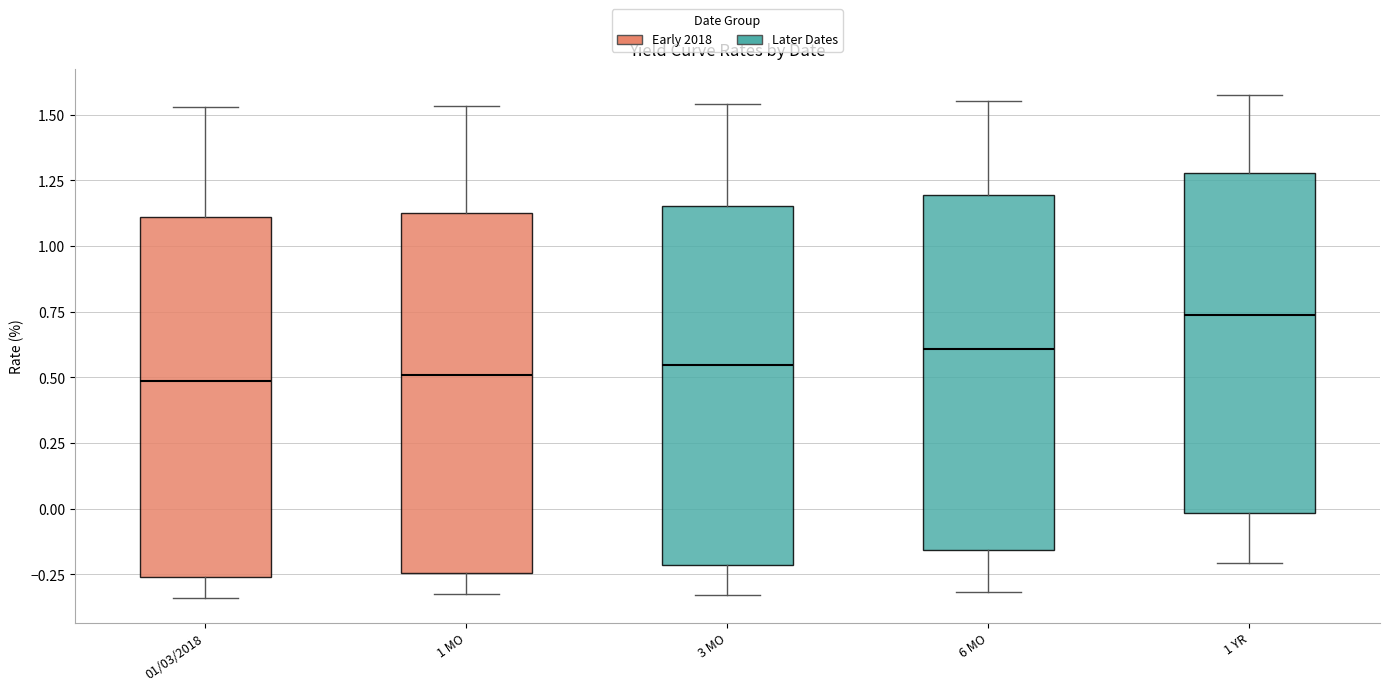

Reading left to right, read every box against the y-axis: the position of its median line, the range the box covers, and the ends of its whiskers. The values are not printed on the chart, so give them approximately, as read against the axis.

01/03/2018: median 0.50, box -0.25 to 1.10, whiskers -0.35 to 1.55
1 MO: median 0.50, box -0.25 to 1.15, whiskers -0.30 to 1.55
3 MO: median 0.55, box -0.20 to 1.15, whiskers -0.35 to 1.55
6 MO: median 0.60, box -0.15 to 1.20, whiskers -0.30 to 1.55
1 YR: median 0.75, box 0.00 to 1.30, whiskers -0.20 to 1.60